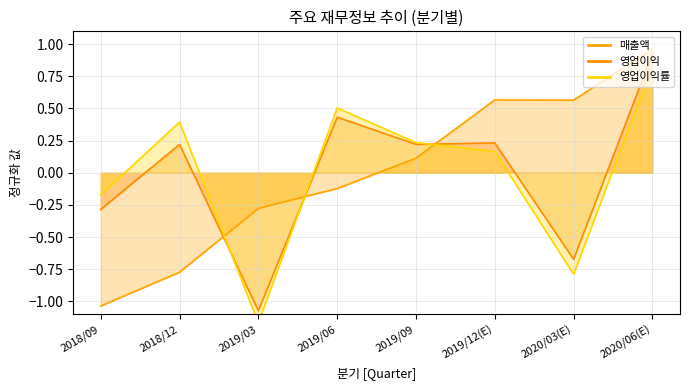

Between 2019/12(E) and 2020/03(E), which series saw the biggest shift?

영업이익률